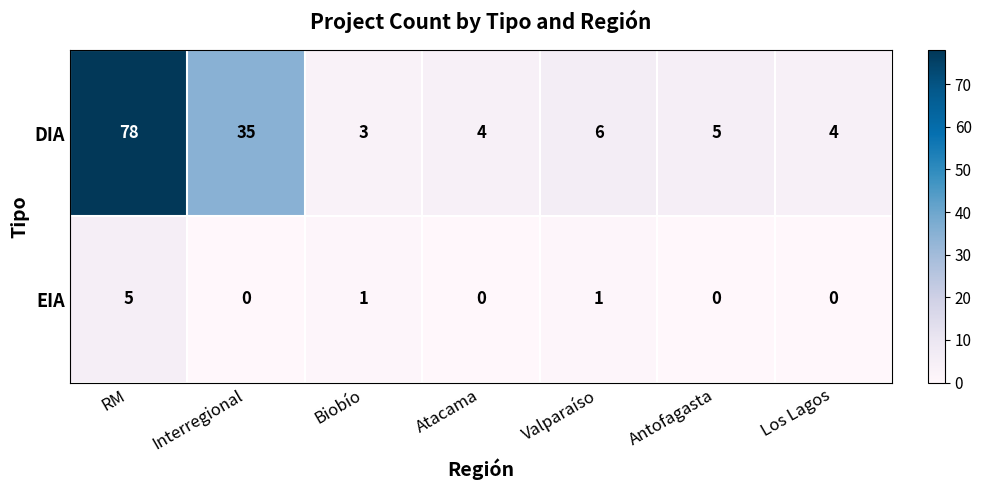

At which category is the sum across all series the highest?

RM